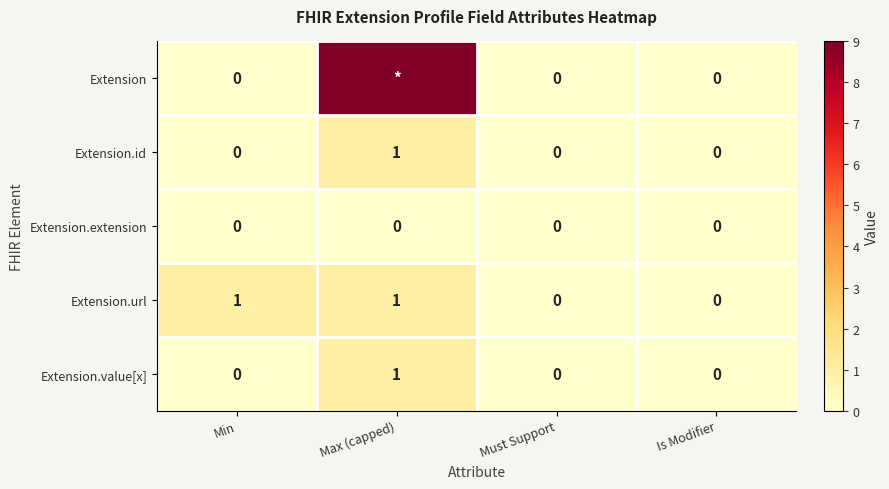

What is the total value across all series at Min?

1